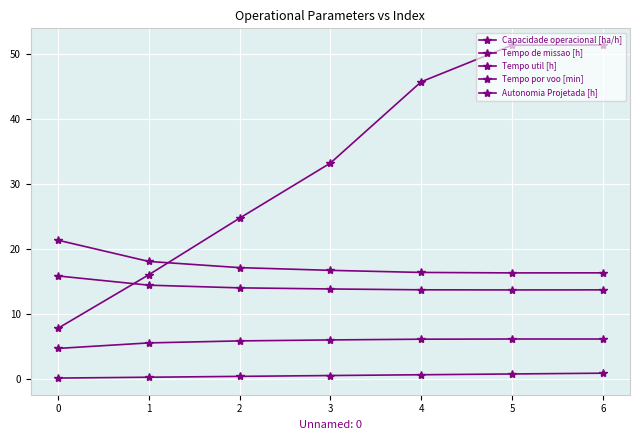

What is the maximum value for Tempo por voo [min]?

51.3